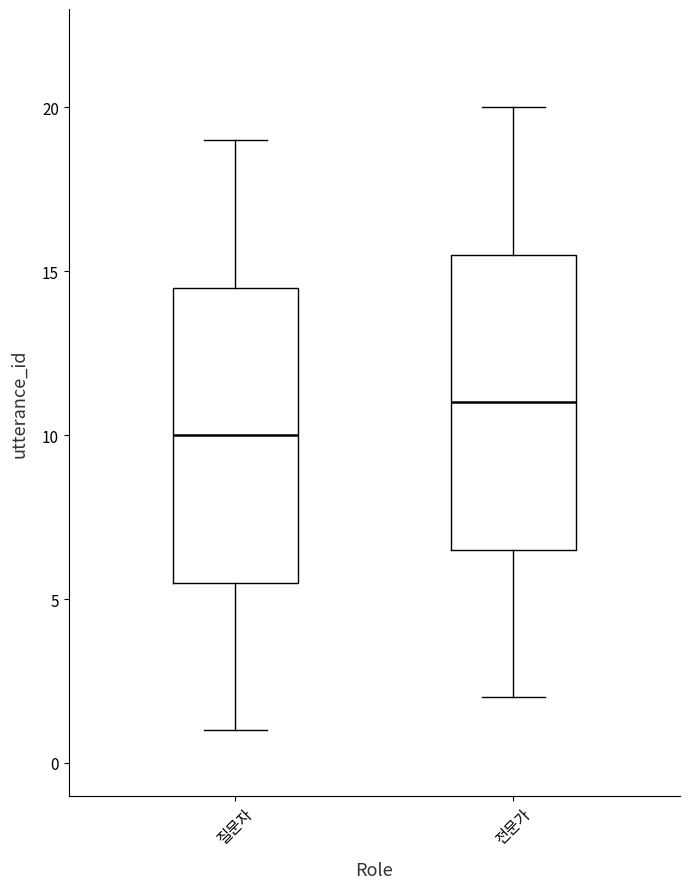

Where is the lower edge of the box for 질문자 on the y-axis? The values are not printed on the chart, so give them approximately, as read against the axis.

5.5